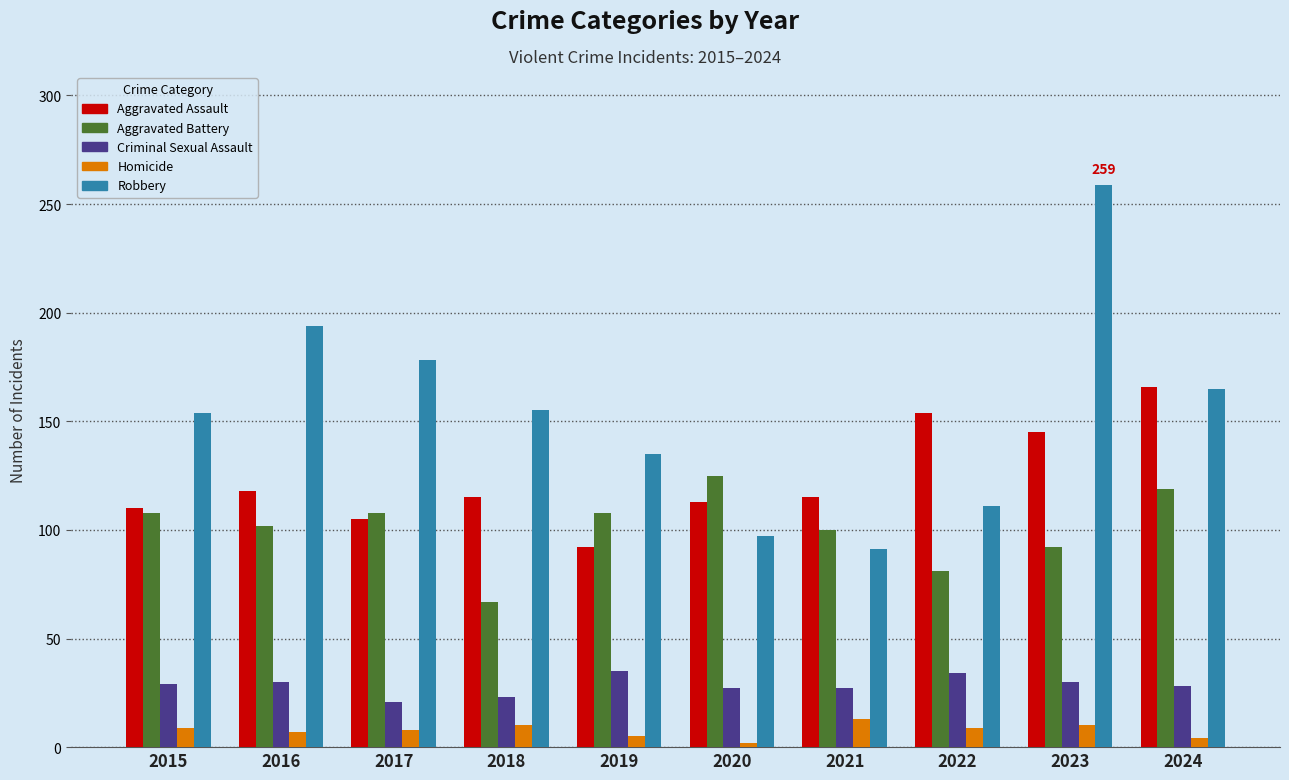

Is the value of Aggravated Battery at 2017 greater than the value of Criminal Sexual Assault at 2024?

Yes